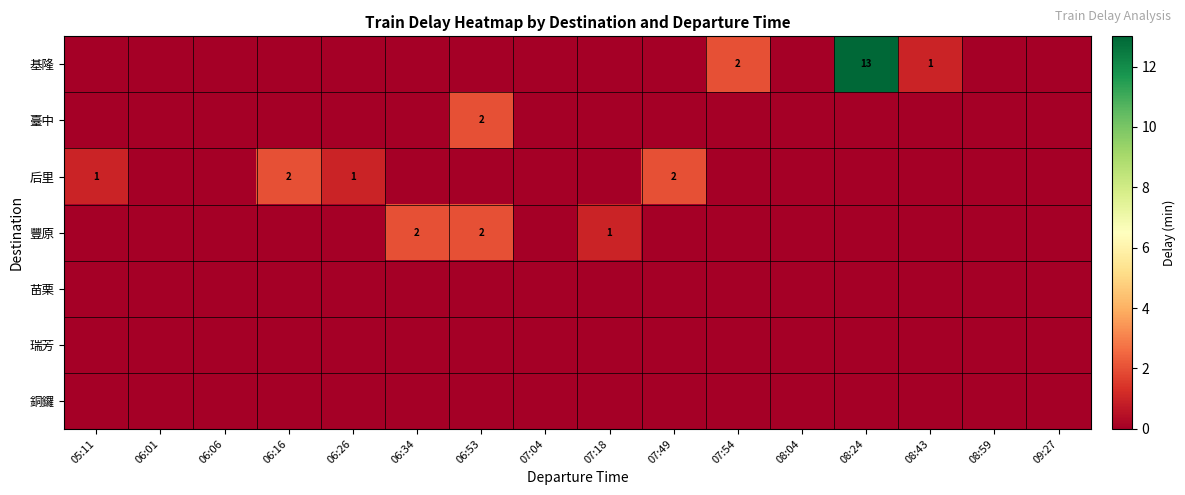

What is the difference between the maximum and minimum values in the 基隆 series?

13